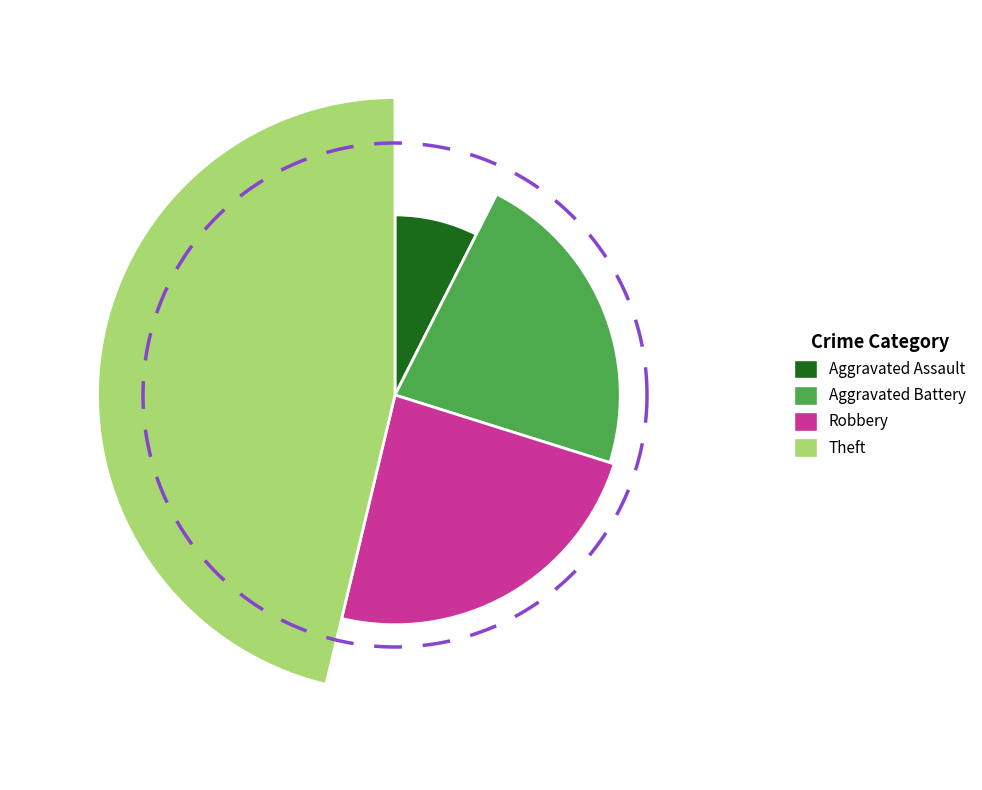

Is Theft the majority of the pie?

No